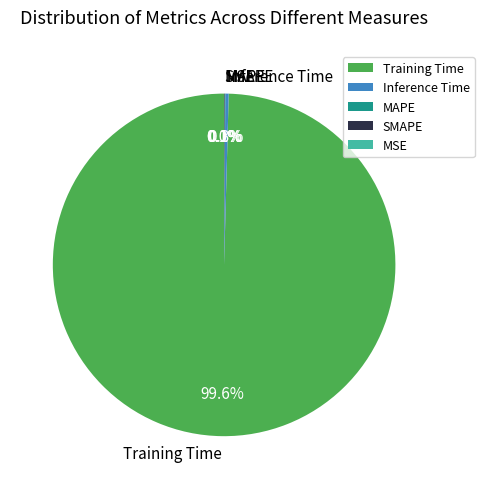

Which slice represents more than half of the pie?

Training Time